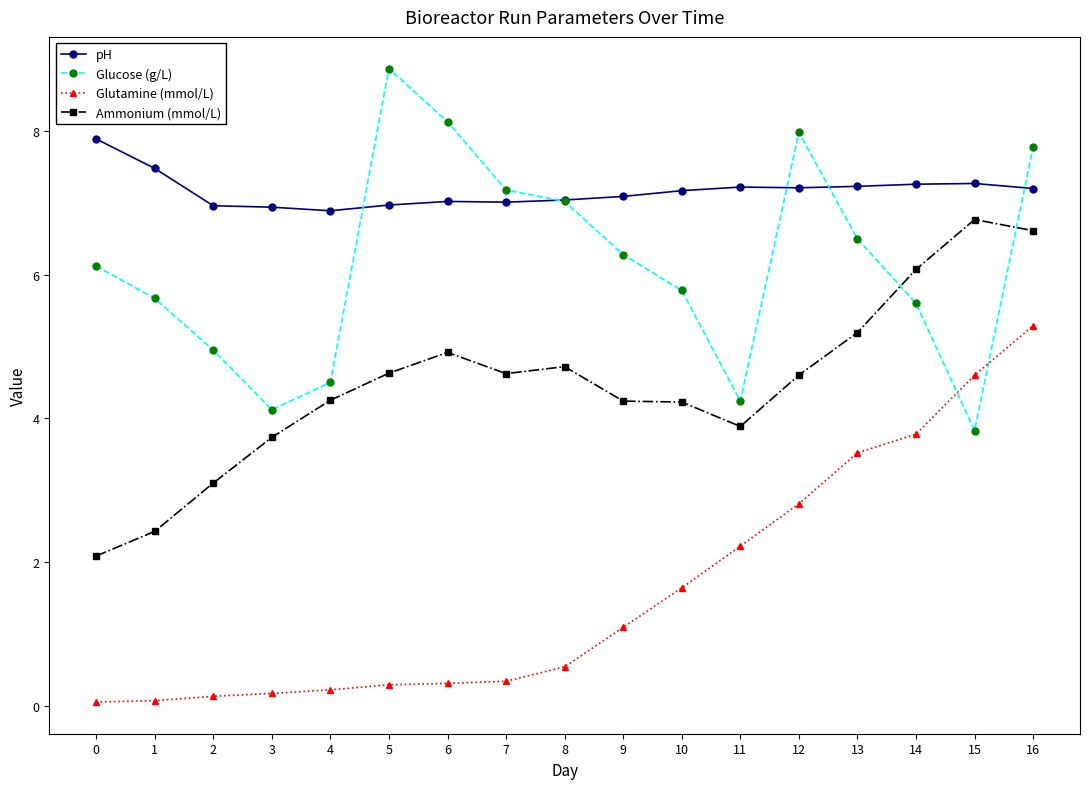

After their last crossing, which series has the higher values: Glucose (g/L) or pH?

Glucose (g/L)